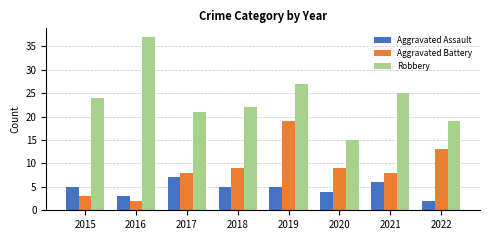

Is the value of Aggravated Battery at 2017 greater than the value of Robbery at 2022?

No